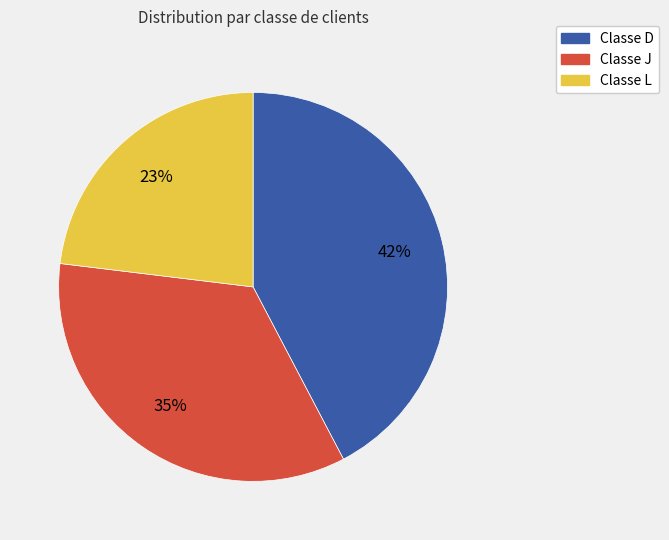

Does any single category account for the majority?

No